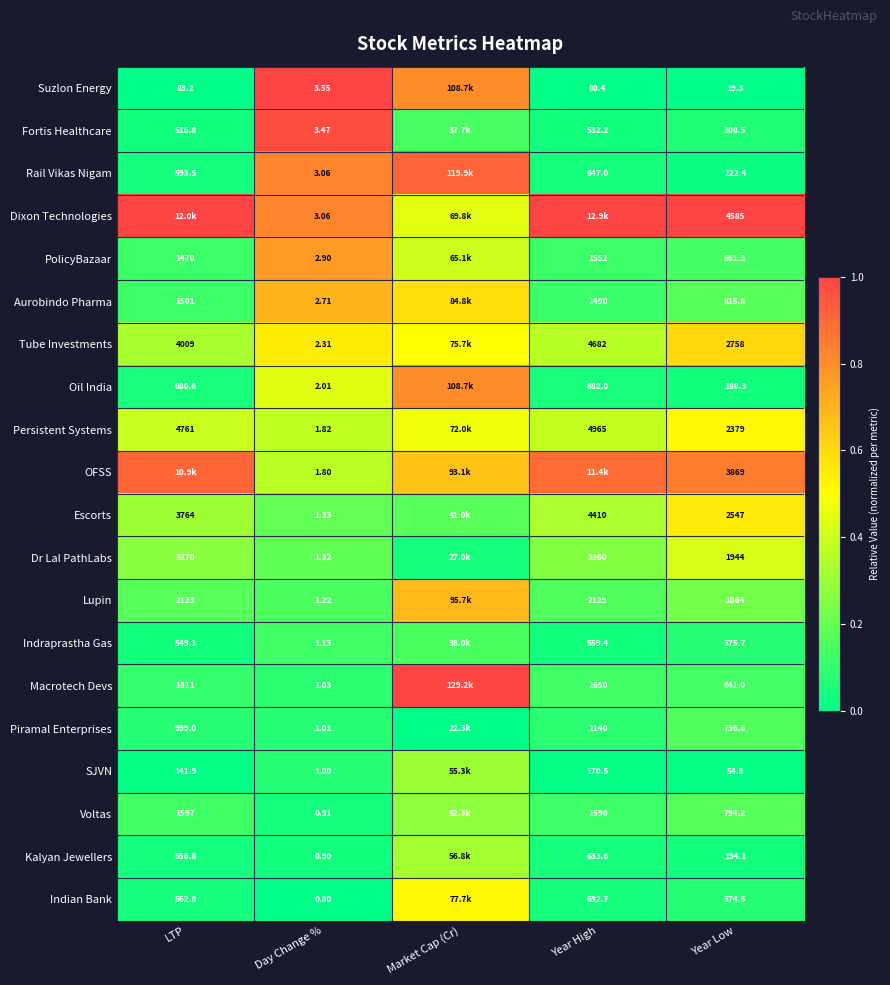

At which category is the sum across all series the highest?

Market Cap (Cr)